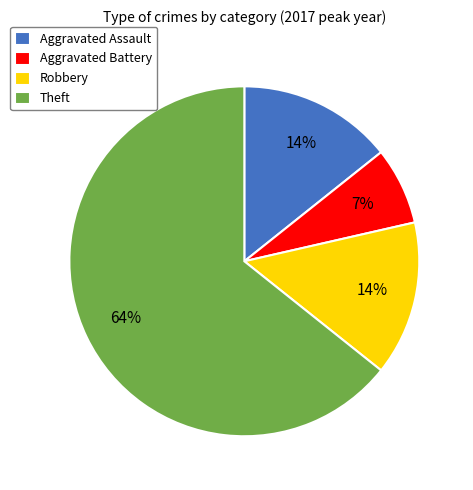

To the nearest percent, what is the difference between the Aggravated Assault and Aggravated Battery slice percentages?

7%